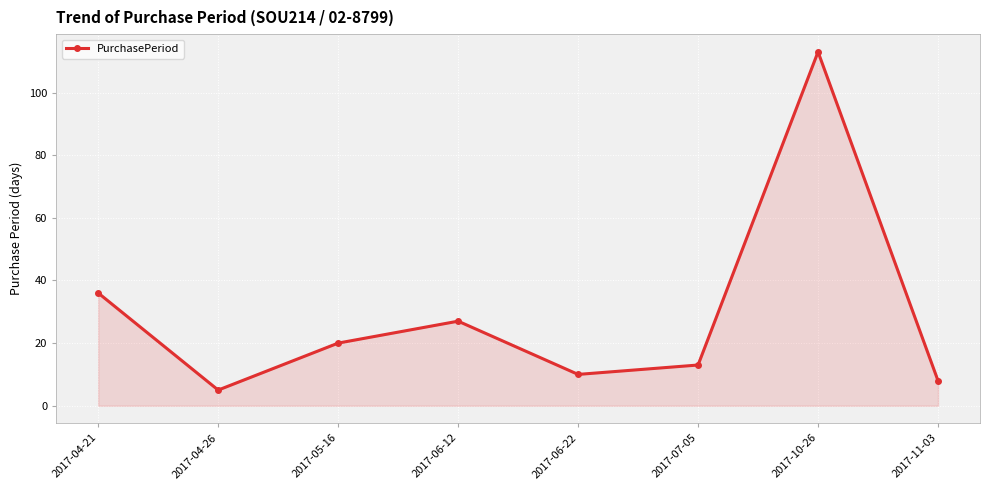

How many data points are less than 20?

4